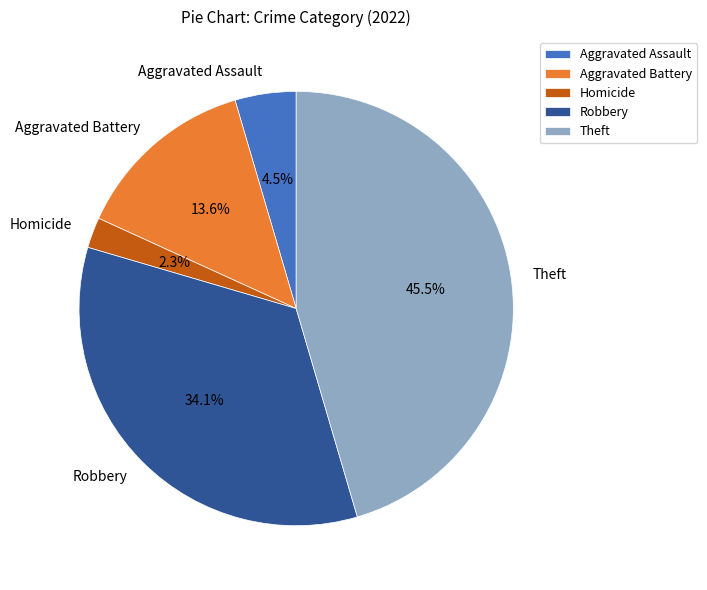

To the nearest percent, what is the difference between the Robbery and Homicide slice percentages?

32%